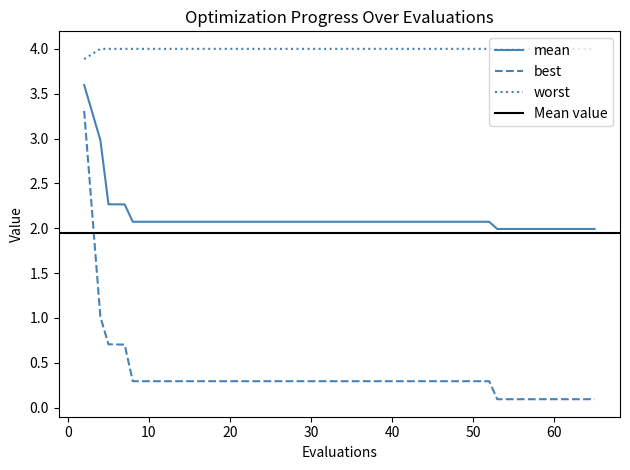

What is the maximum value for best?

3.3